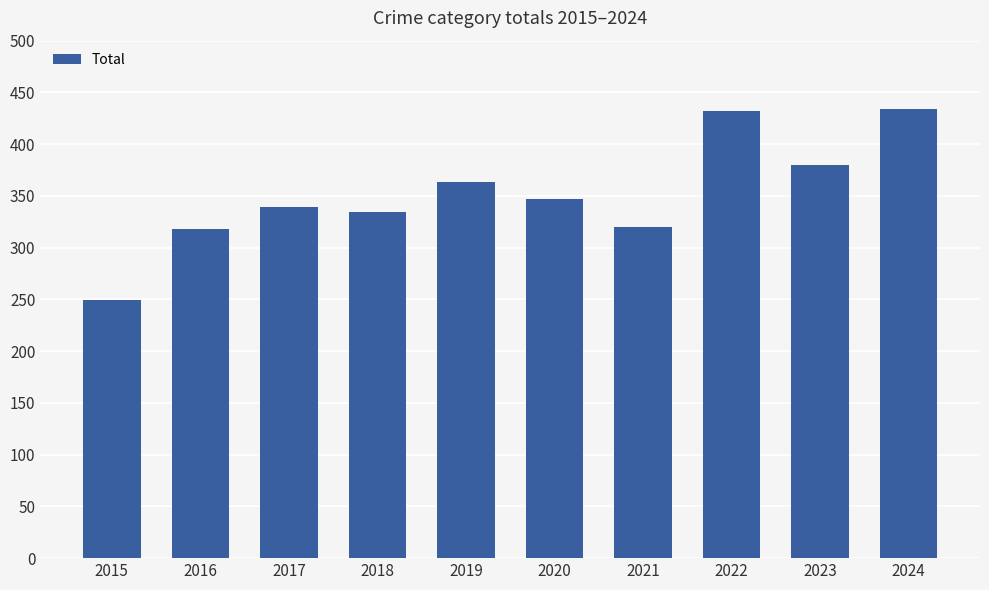

What is the greatest value displayed?

434